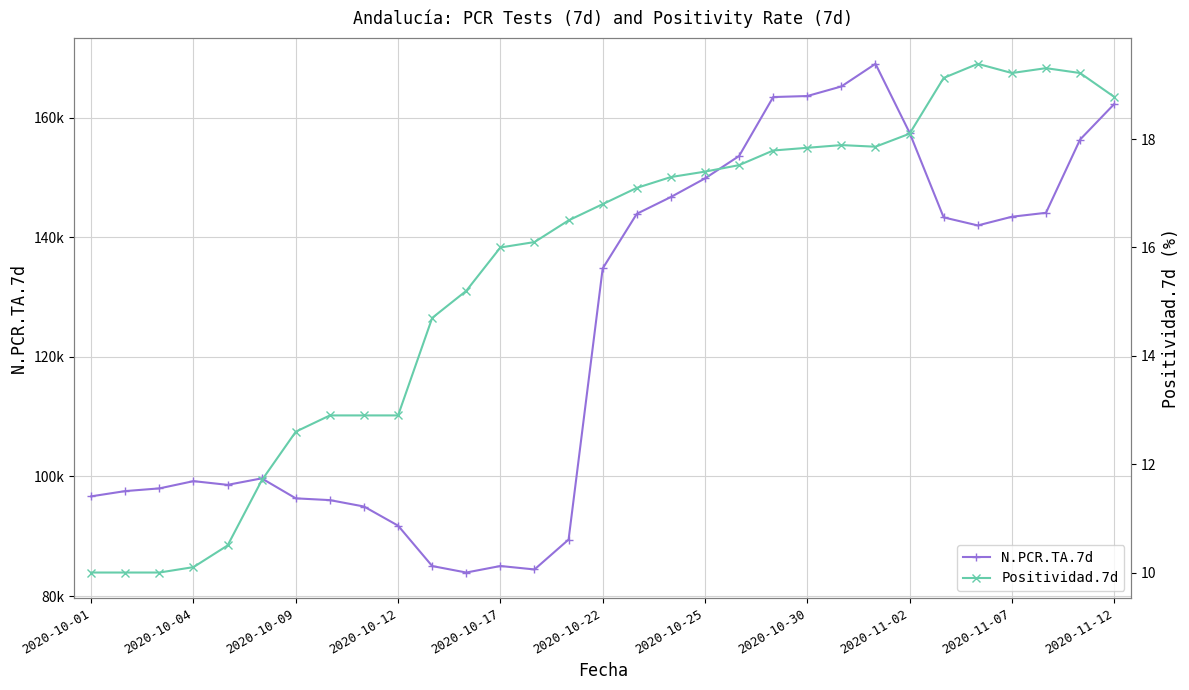

What is the value of the N.PCR.TA.7d point at the 10th from the left?

91781.0